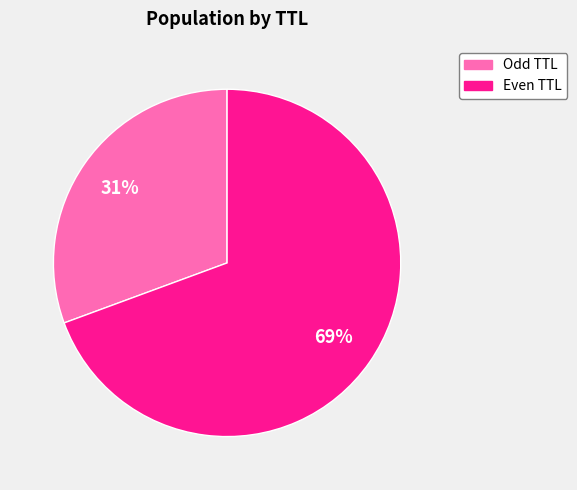

Between Odd TTL and Even TTL, which is larger?

Even TTL